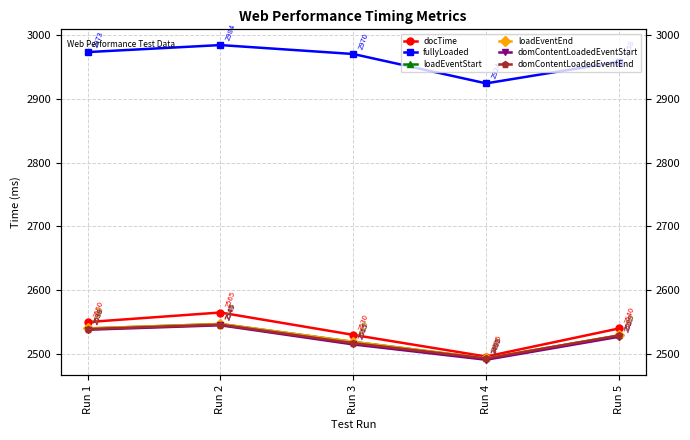

Which label corresponds to the largest value in the chart?

Run 2